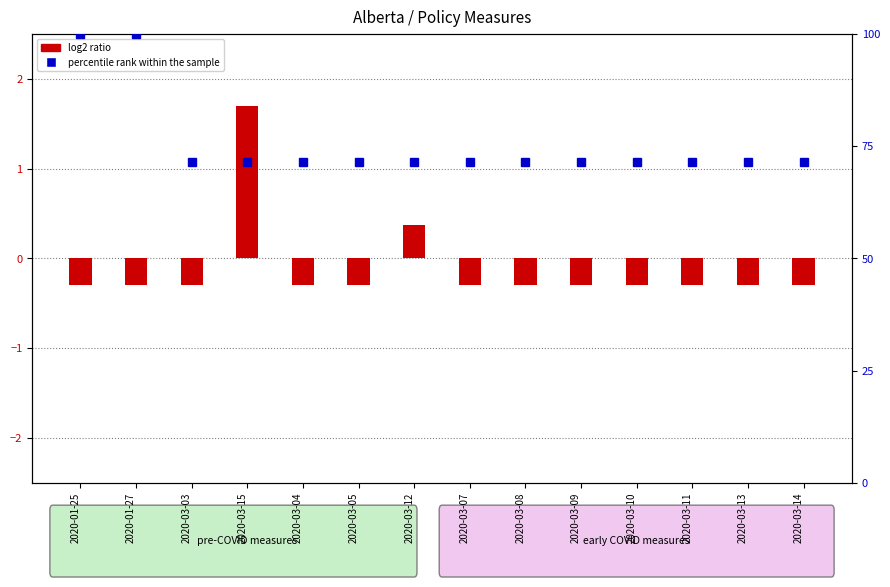

List the labels in order of log2 ratio value, smallest first.

2020-01-25, 2020-01-27, 2020-03-03, 2020-03-04, 2020-03-05, 2020-03-07, 2020-03-08, 2020-03-09, 2020-03-10, 2020-03-11, 2020-03-13, 2020-03-14, 2020-03-12, 2020-03-15